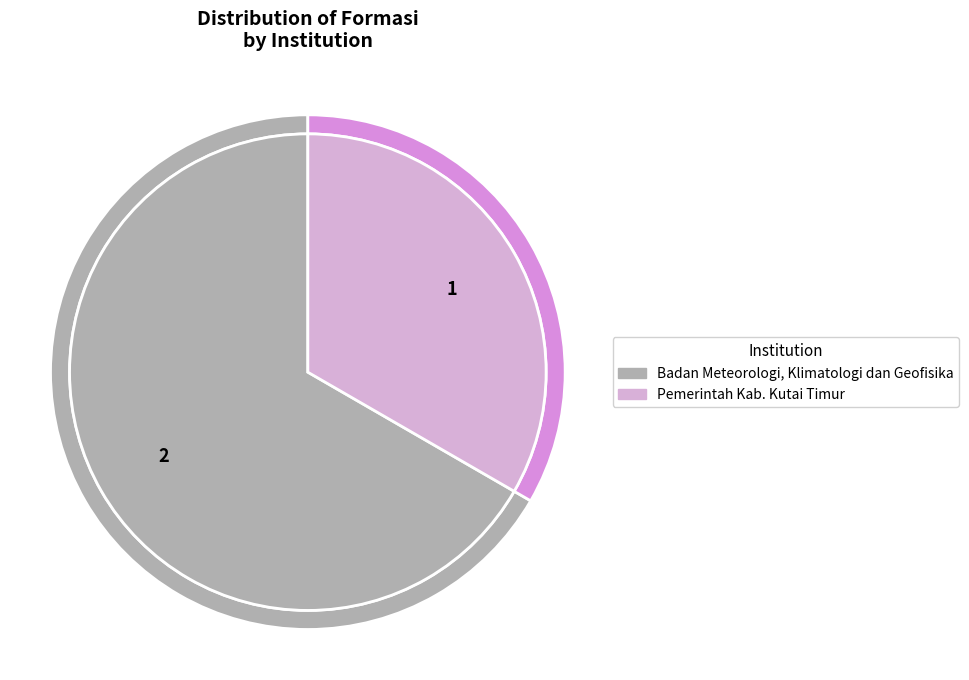

Does Pemerintah Kab. Kutai Timur represent more than half of the total?

No